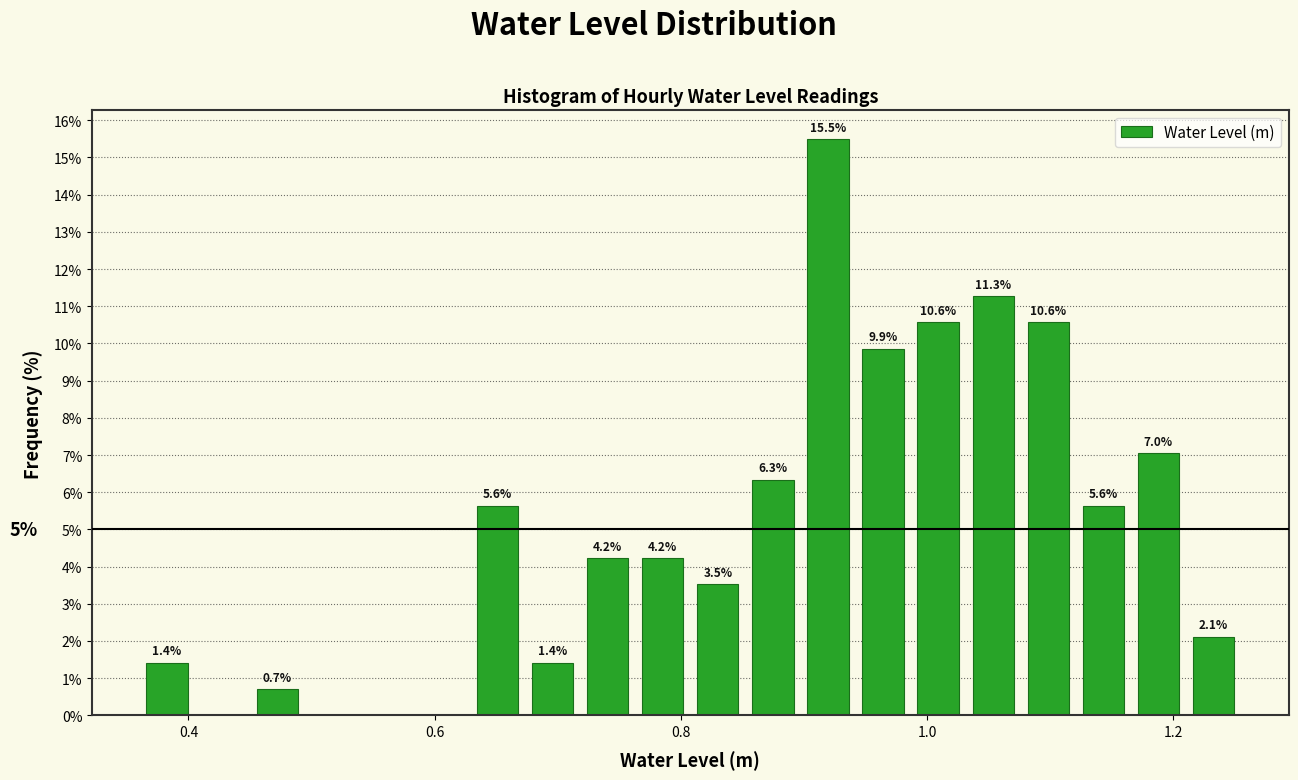

Around what value on the x-axis is the tallest bar? Give the approximate position of its centre, as read against the axis.

0.92